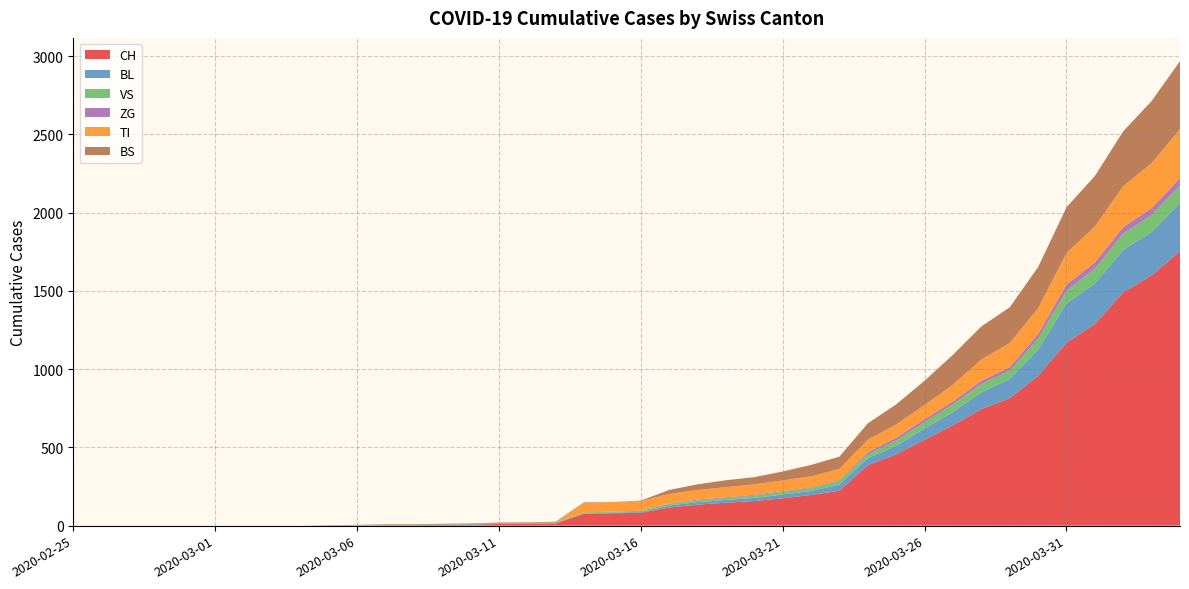

Reading left to right, transcribe all the data shown in this chart.

CH: 0	0	0	0	0	0	0	0	0	2	3	3	3	5	6	11	12	14	76	79	82	116	134	147	157	175	196	223	386	456	548	642	744	814	957	1169	1288	1490	1599	1753
BL: 0	0	0	0	0	0	0	0	0	0	0	0	0	1	2	2	2	2	2	5	5	13	16	17	20	24	25	40	46	53	73	84	108	123	167	251	258	272	277	309
VS: 0	0	0	0	0	0	0	0	0	2	2	2	2	2	2	3	3	5	6	6	8	11	11	12	15	17	19	24	25	35	41	50	53	54	71	81	96	104	109	112
ZG: 0	0	0	0	0	0	0	0	0	0	0	0	0	0	0	0	0	0	0	0	0	1	5	5	5	5	5	5	12	18	18	18	21	21	29	39	40	41	44	46
TI: 0	0	0	0	0	0	0	0	0	0	0	0	0	0	0	0	0	0	61	61	61	62	62	65	67	68	70	71	80	85	91	107	136	155	165	202	229	263	287	314
BS: 0	0	0	0	0	0	0	0	0	0	0	4	4	4	4	4	4	4	4	0	4	25	36	44	46	57	73	78	105	128	155	191	211	228	263	292	323	350	397	434